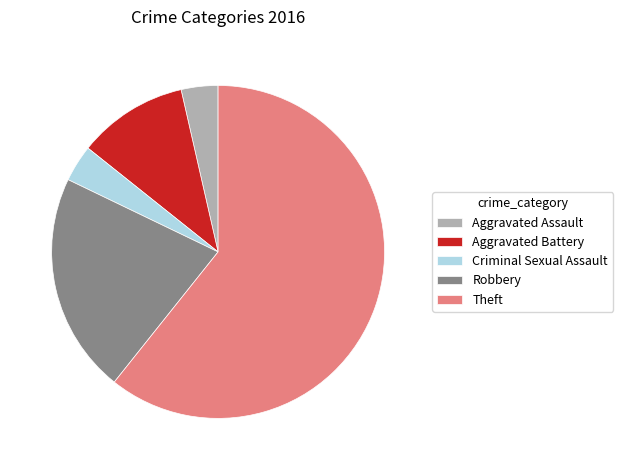

Is the sum of Robbery and Aggravated Battery greater than half?

No